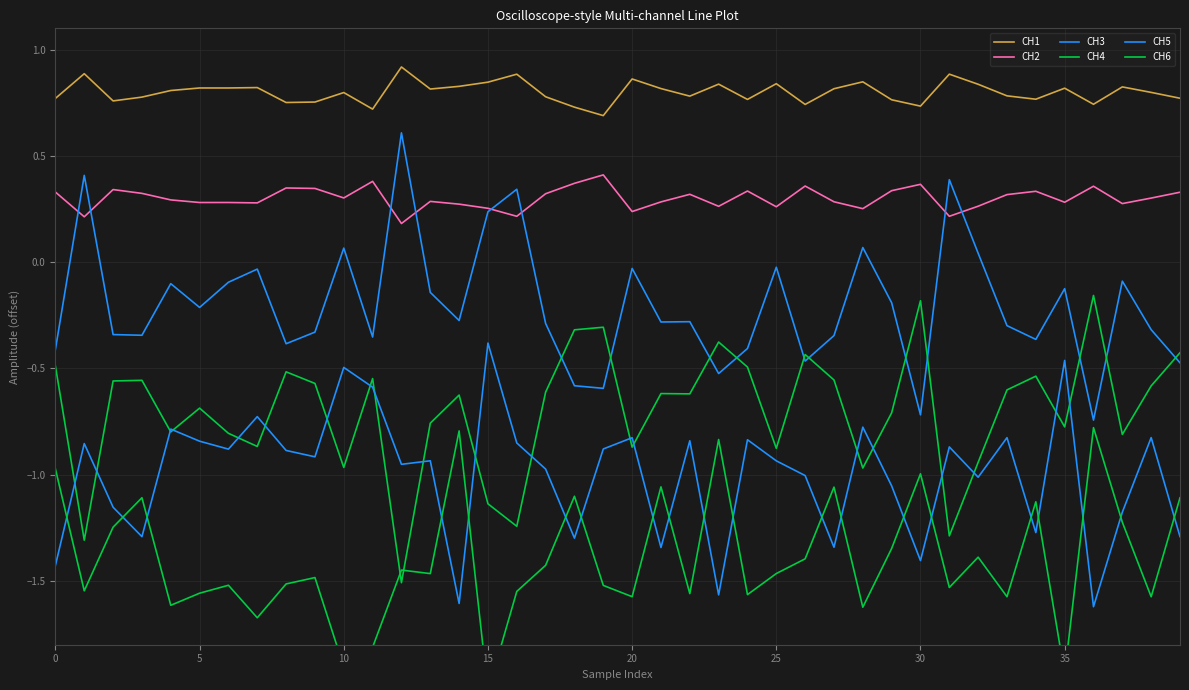

What are all the series names shown in the legend?

CH1, CH2, CH3, CH4, CH5, CH6